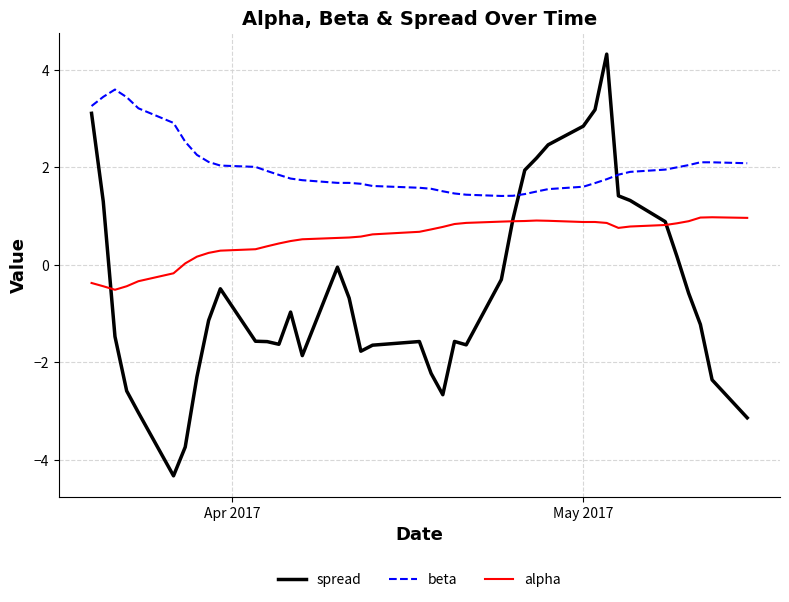

How many lines are shown in the chart?

3